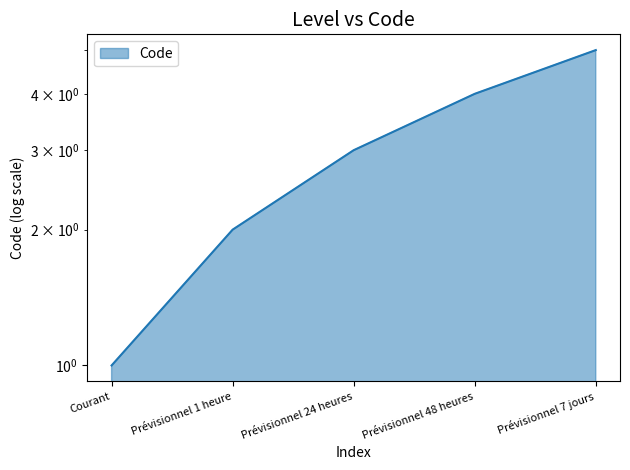

The chart shows a value of 2 at Prévisionnel 1 heure. True or false?

True